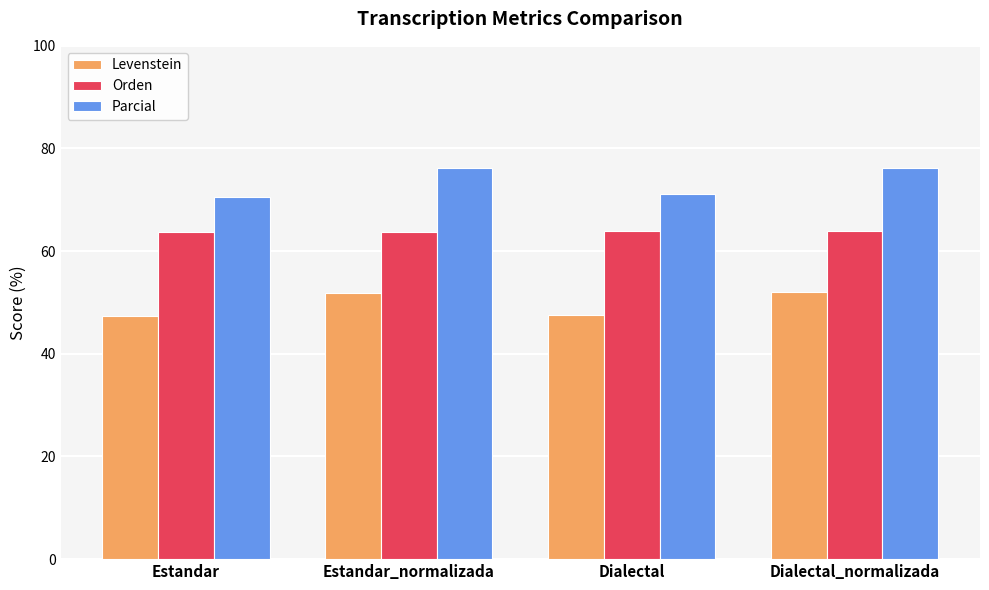

List the series in order of their peak value, highest first.

Parcial, Orden, Levenstein